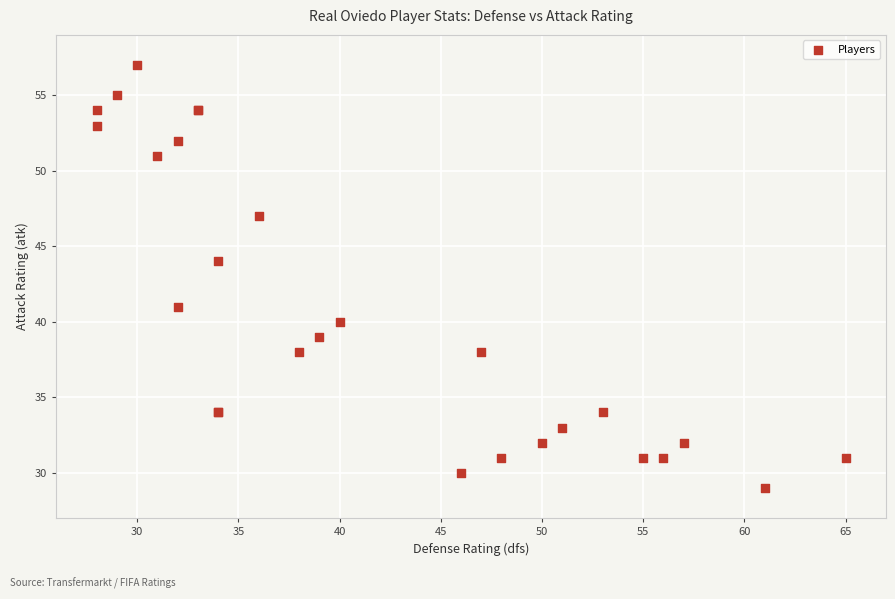

What Y value in the scatter plot is closest to 43?

44